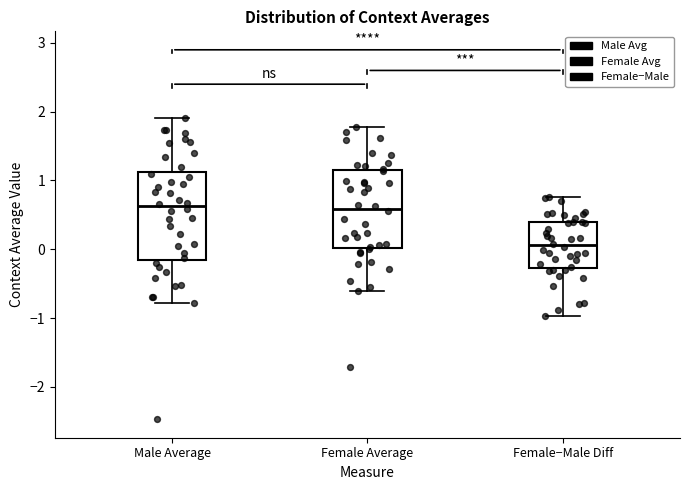

Where is the lower edge of the box for Female−Male Diff on the y-axis? The values are not printed on the chart, so give them approximately, as read against the axis.

-0.3